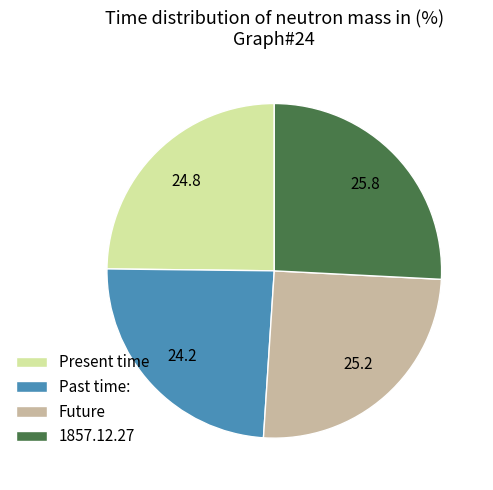

Do Present time and Past time: together represent more than half of the pie?

No